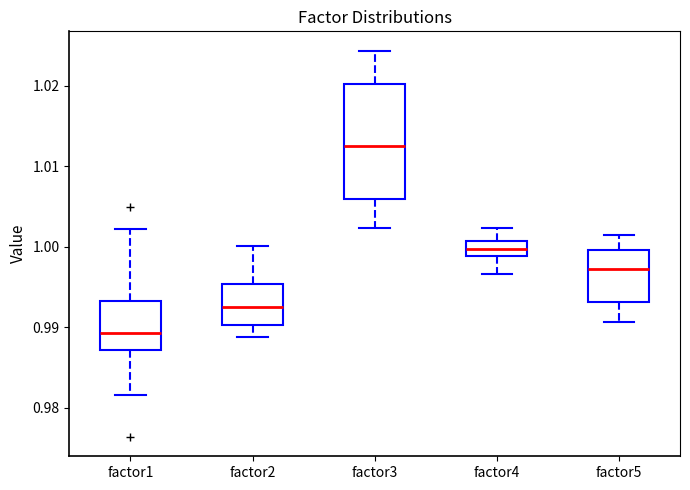

Comparing the boxes themselves (not the whiskers), which one is the tallest?

factor3